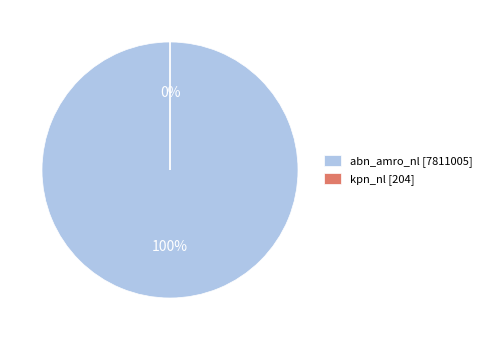

The kpn_nl slice represents 11% of the pie. True or false?

False